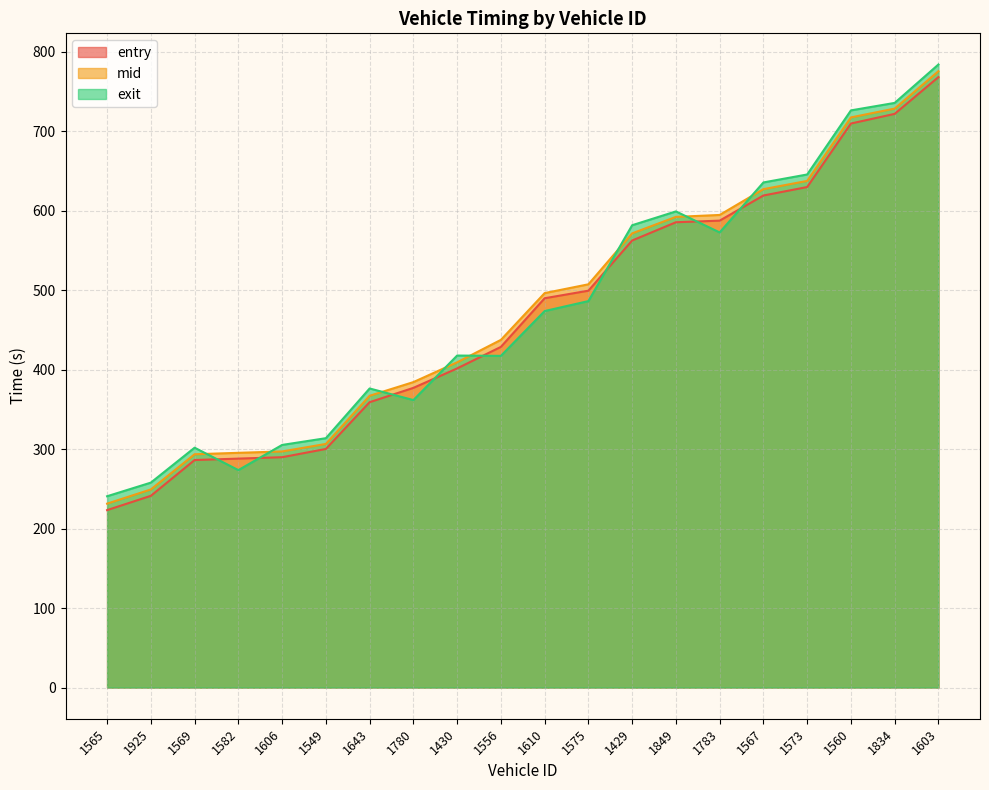

What is the spread (max minus min) of values at 1560?

16.5